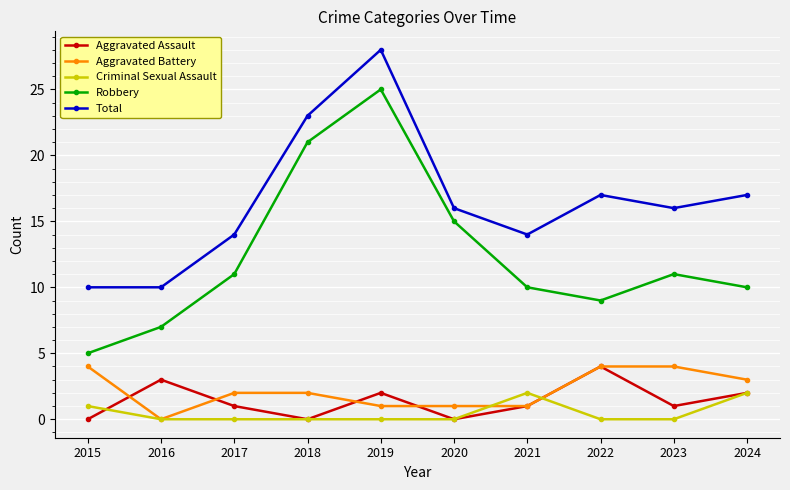

What is the greatest value displayed?

28